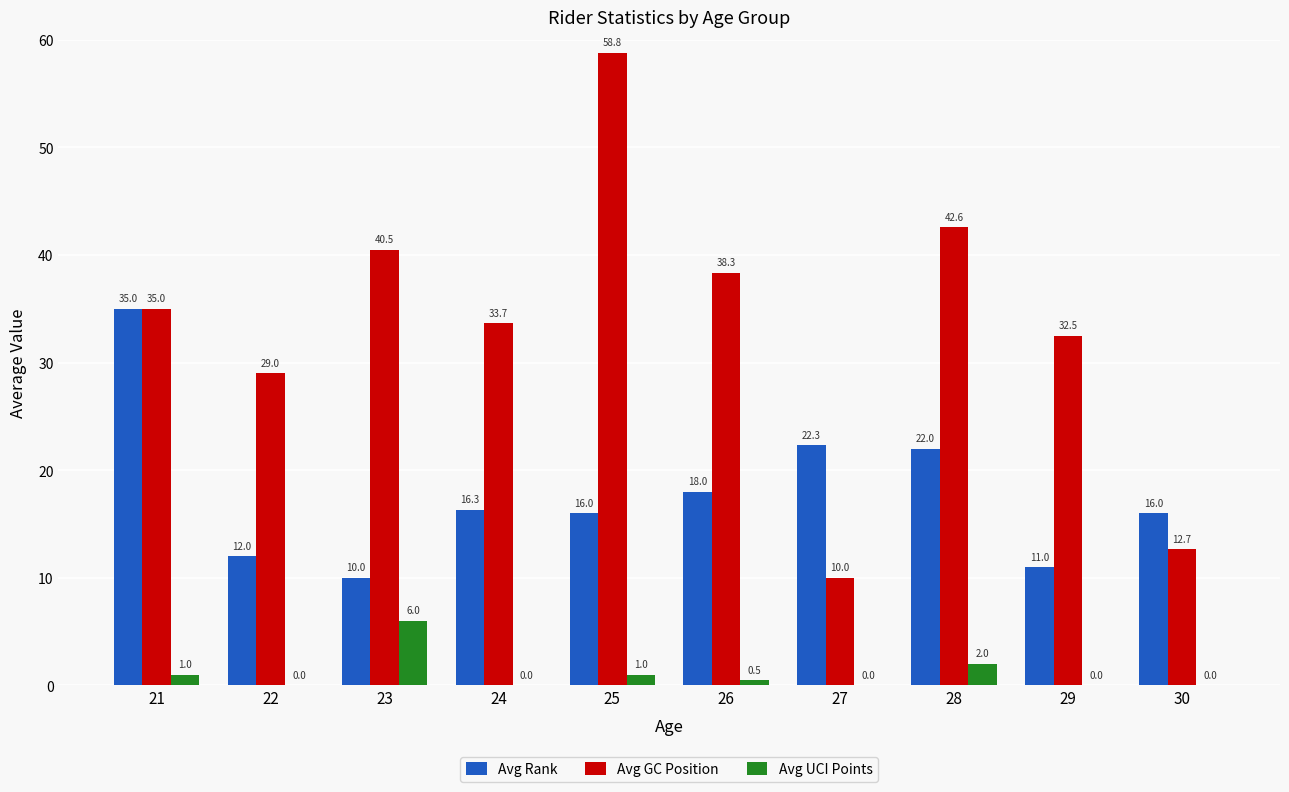

The Avg Rank series shows 12.0 at 22. True or false?

True